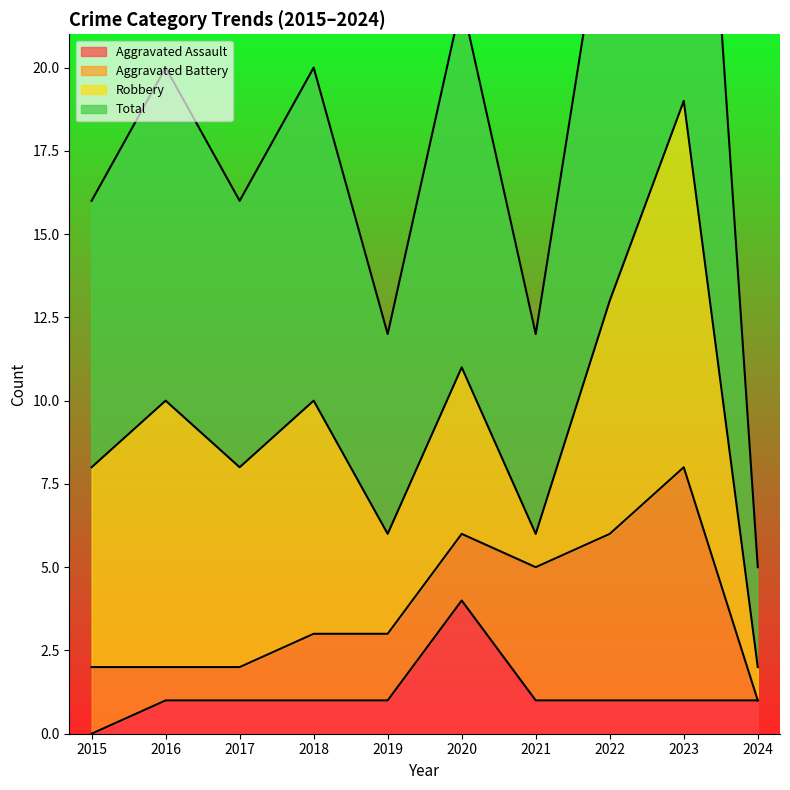

At how many categories does at least one series exceed 11?

9